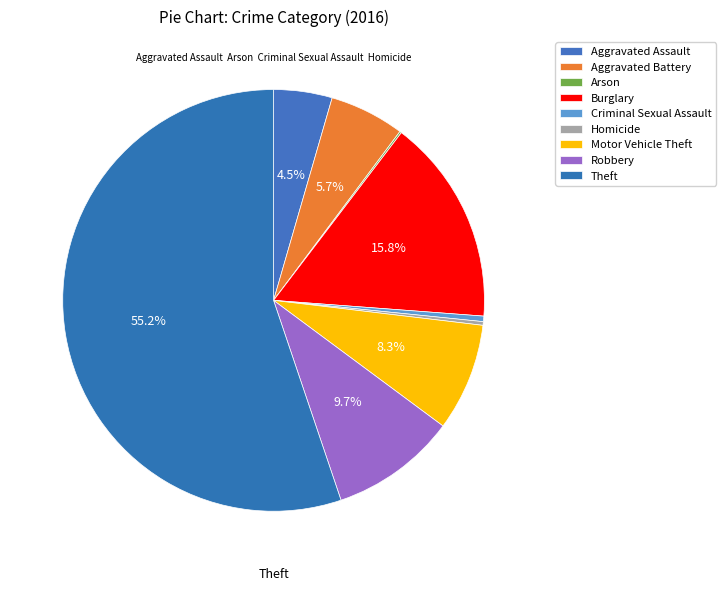

Do Theft and Motor Vehicle Theft together represent more than half of the pie?

Yes